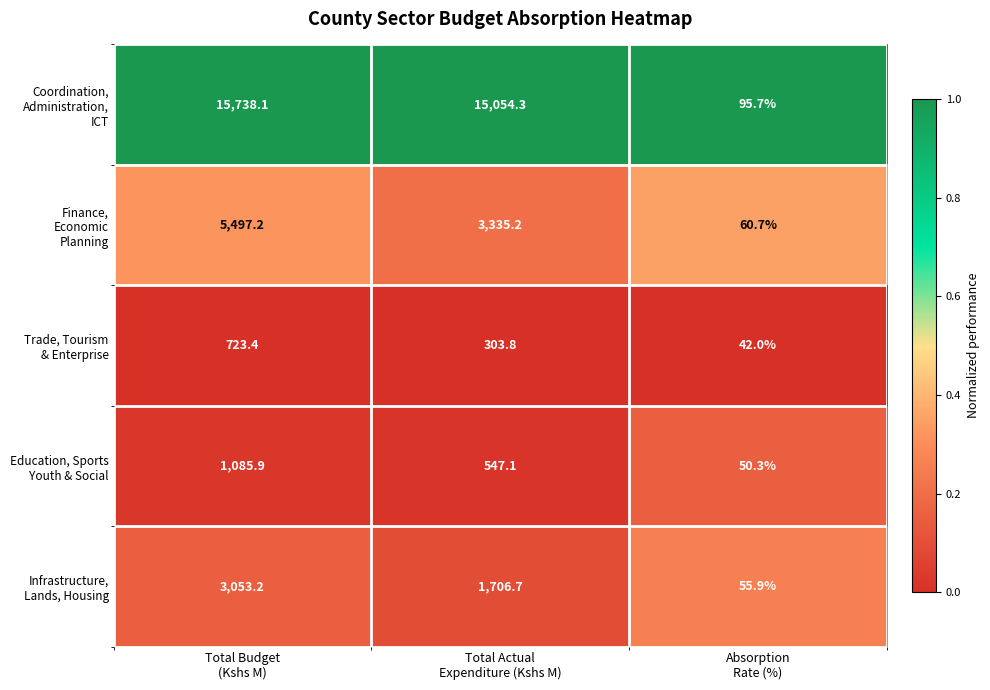

What is the greatest value displayed?

15738.1